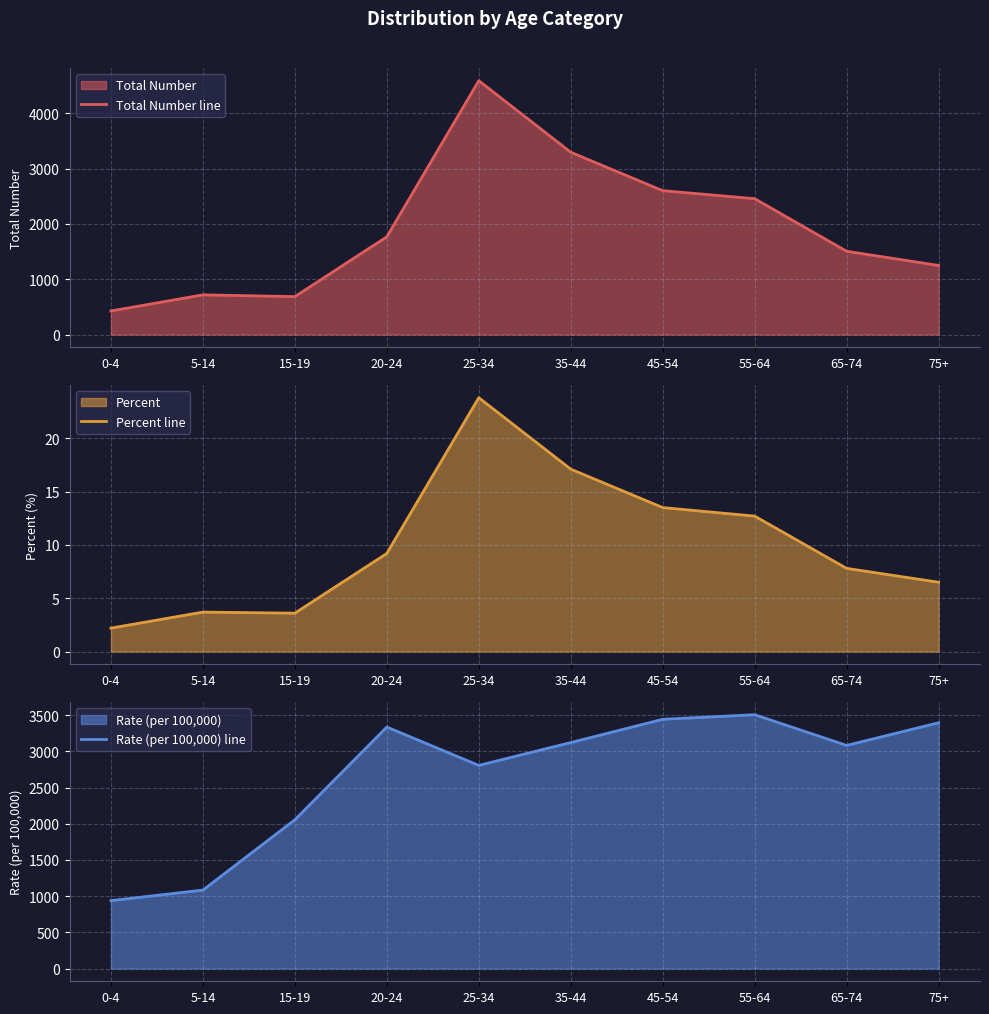

What is the label of the 6th point from the right?

25-34